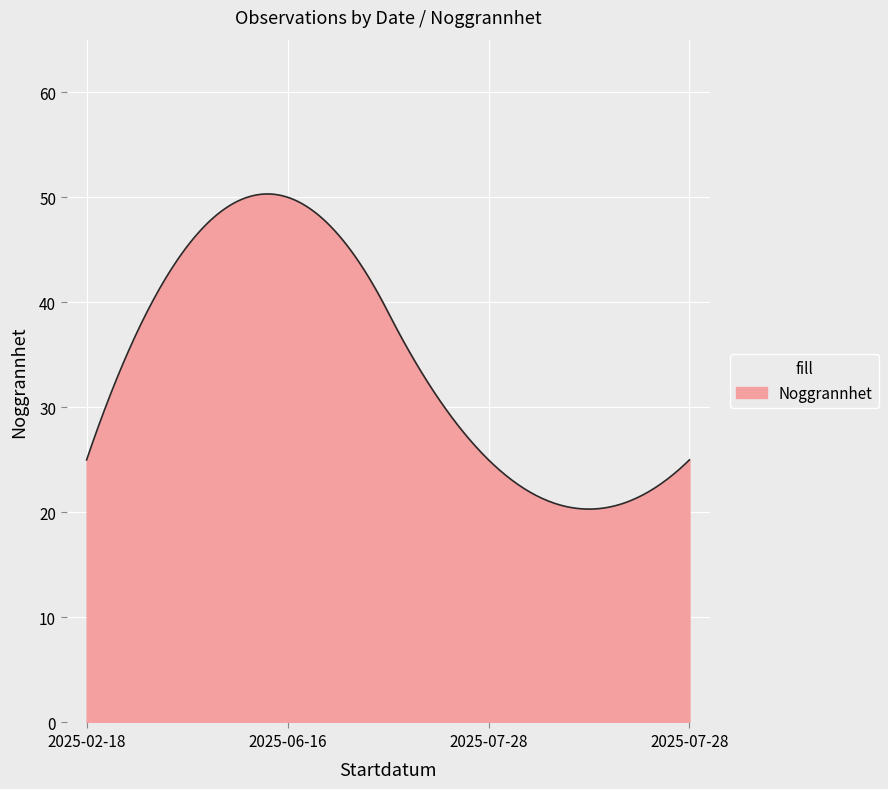

What is the greatest value displayed?

50.3